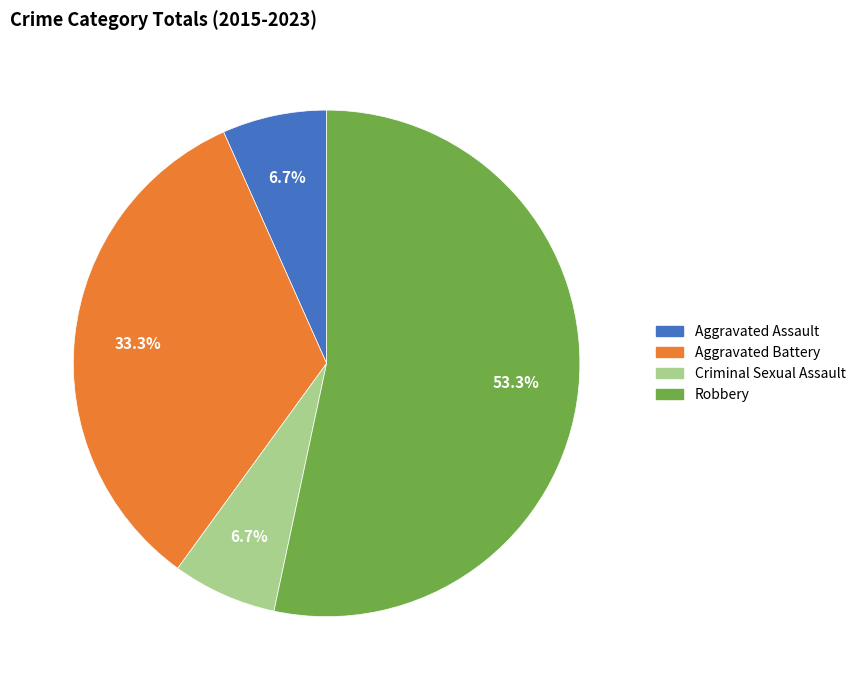

Combined, do Aggravated Battery and Robbery account for over 50%?

Yes